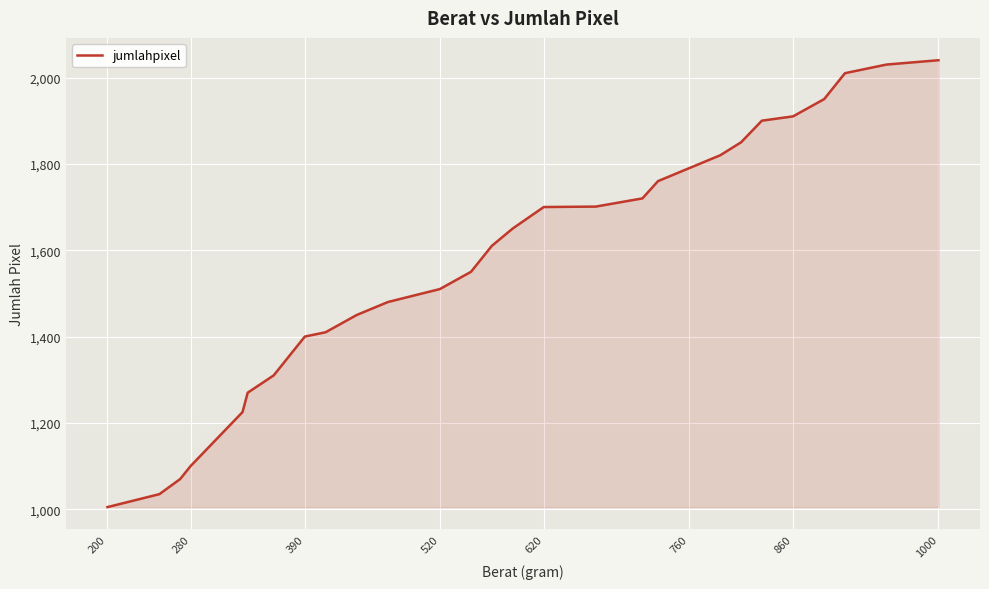

What is the maximum value shown in the chart?

2040